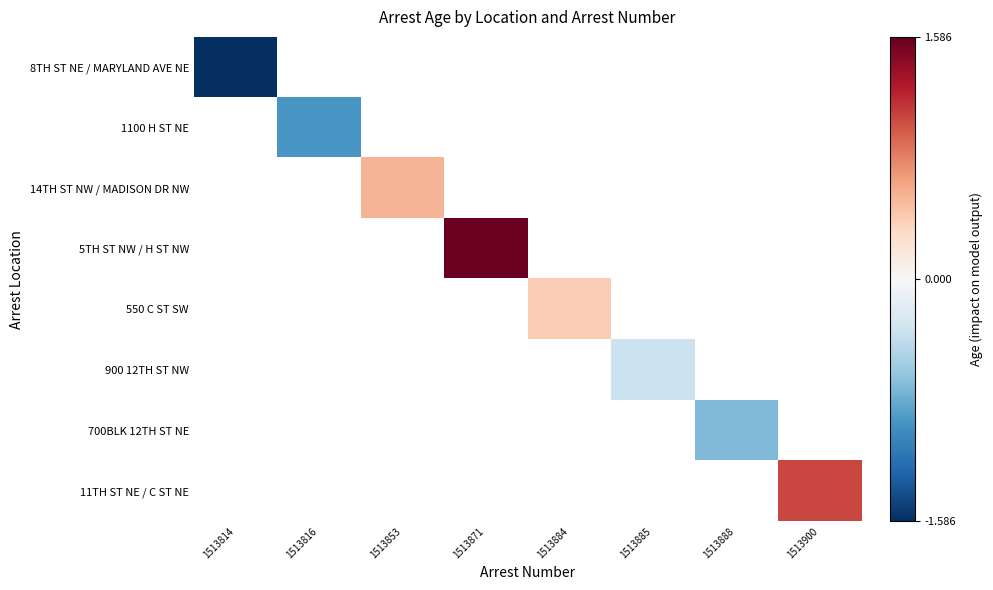

The value of 5TH ST NW / H ST NW at 1513871 is 2.8. True or false?

False